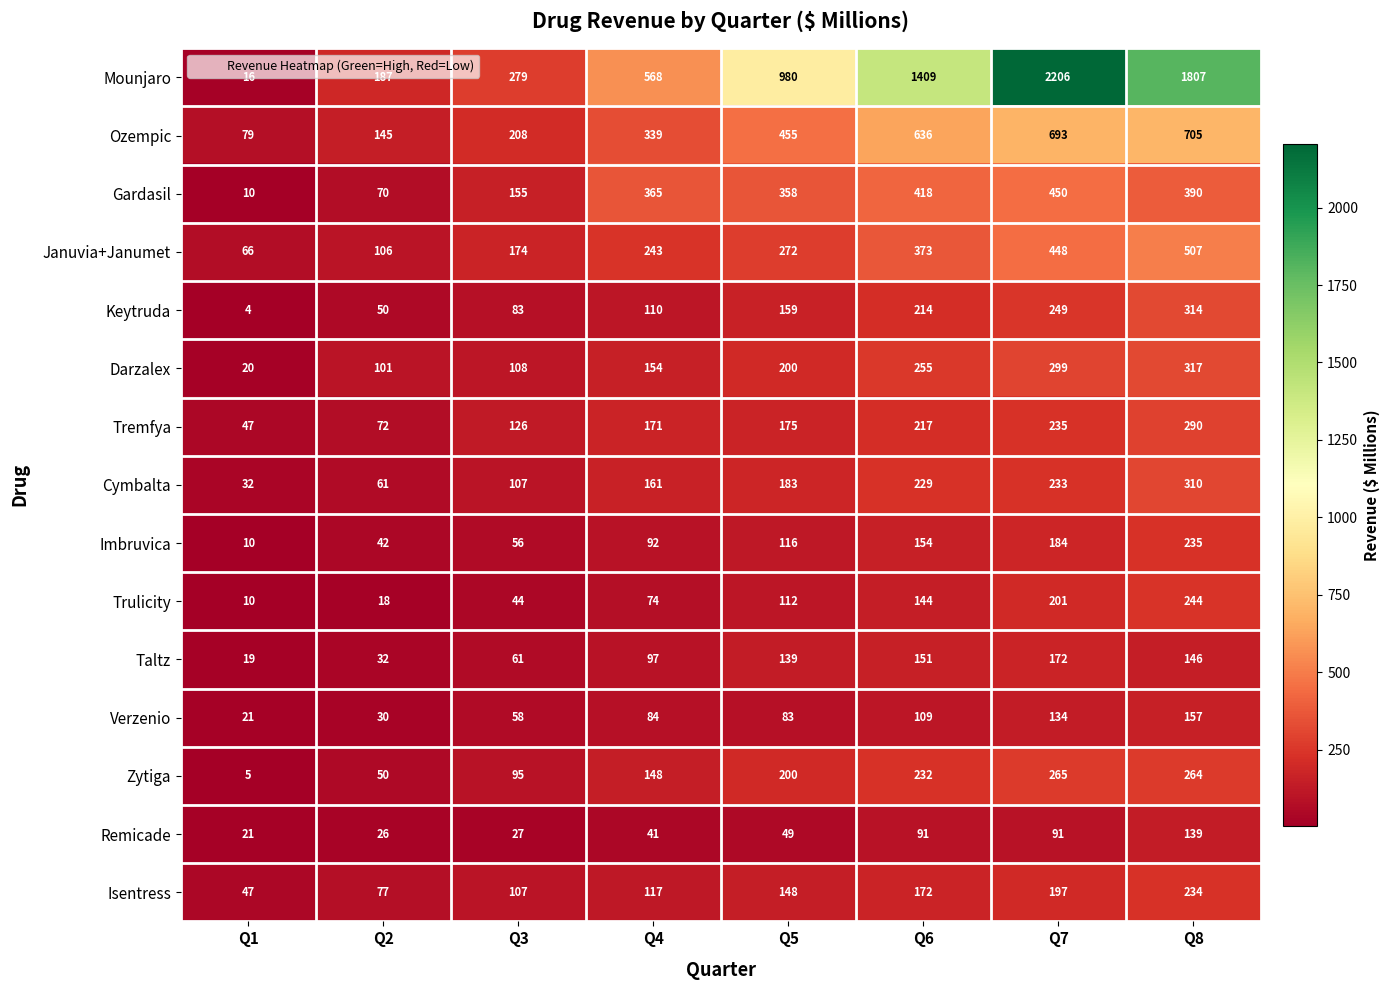

Which series has the largest total across all categories?

Mounjaro